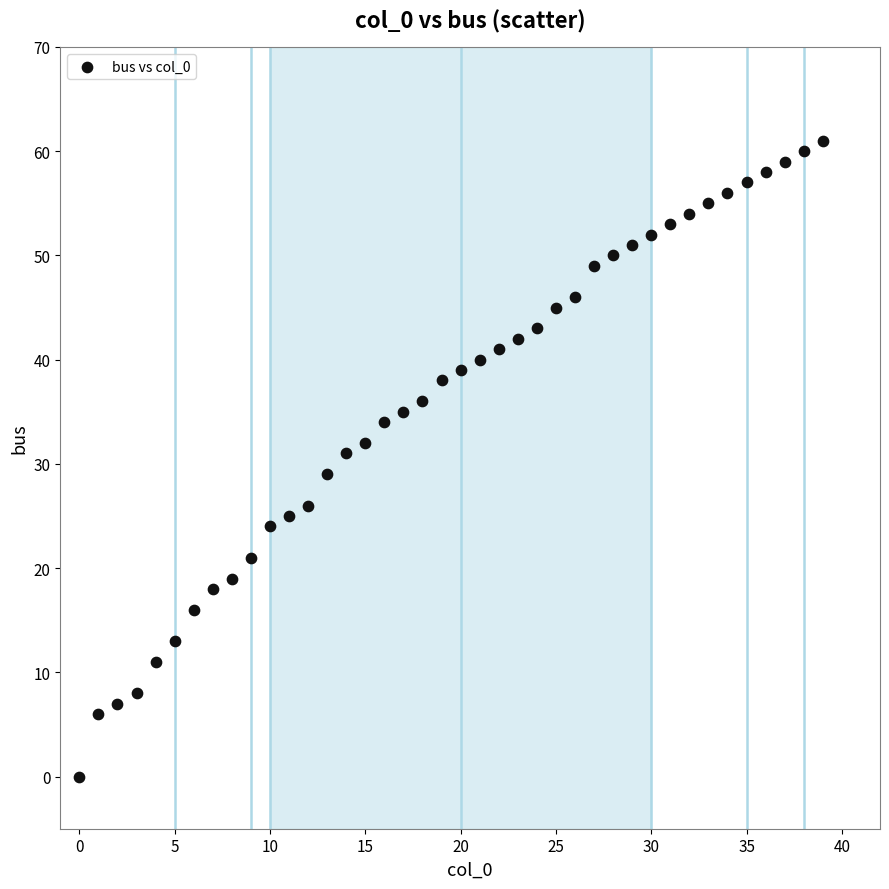

What is the range of Y values (max minus min)?

61